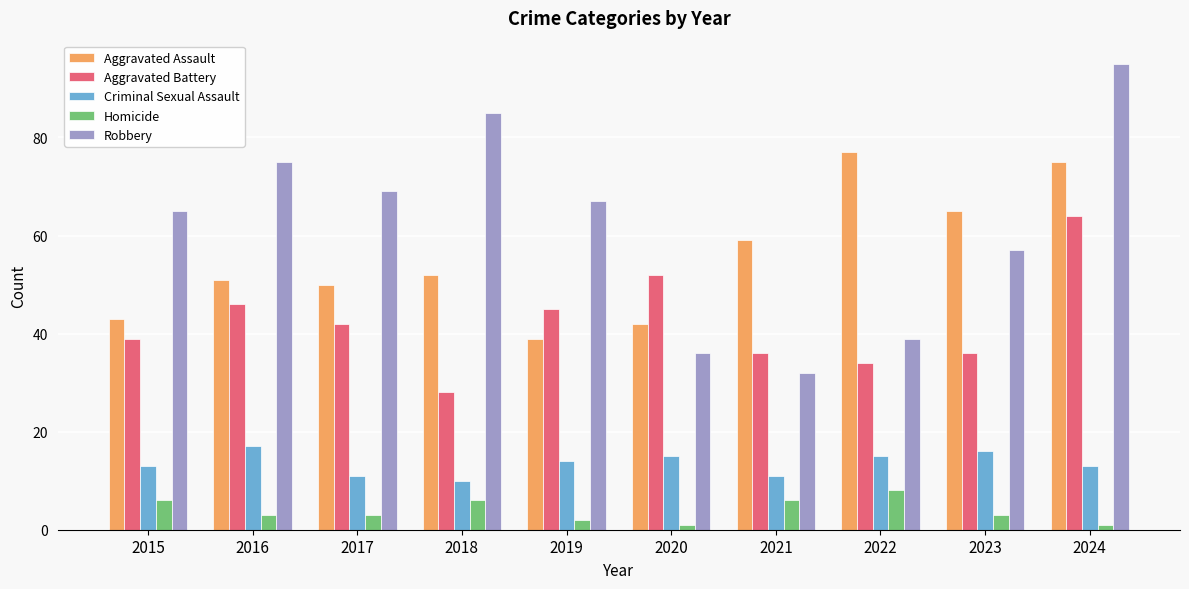

What is the total value across all series at 2016?

192